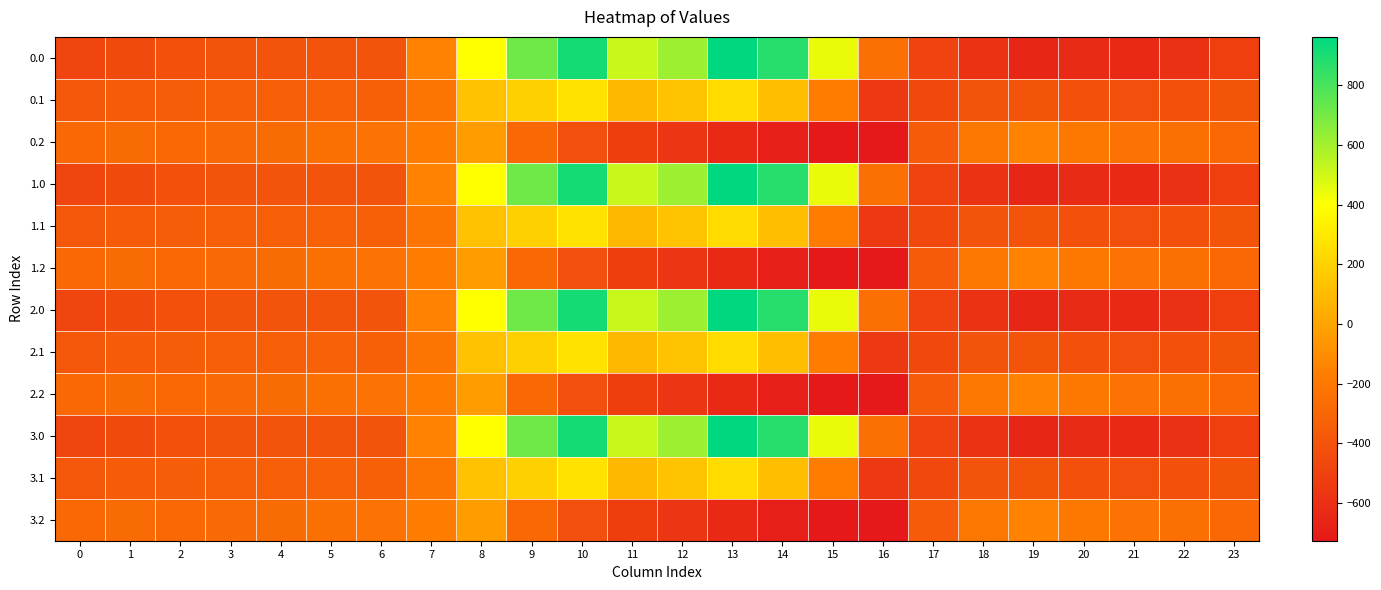

Between 17 and 6, which is larger?

6